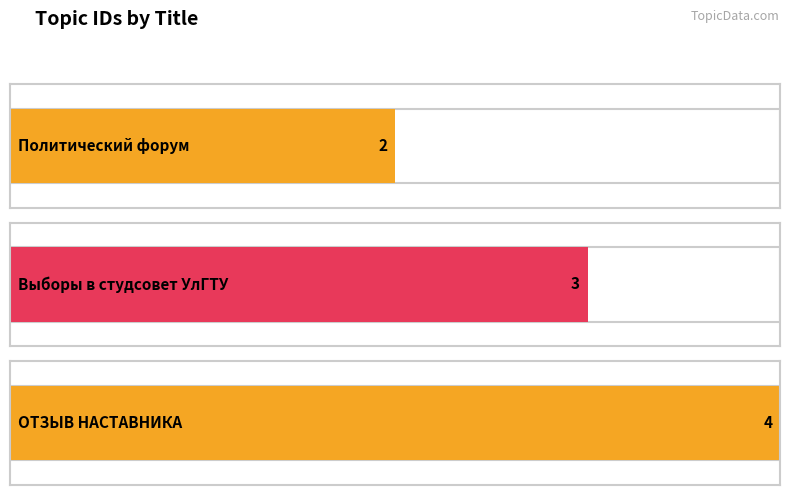

Reading left to right, list all the values displayed in this chart.

Политический форум=2	Выборы в студсовет УлГТУ=3	ОТЗЫВ НАСТАВНИКА=4